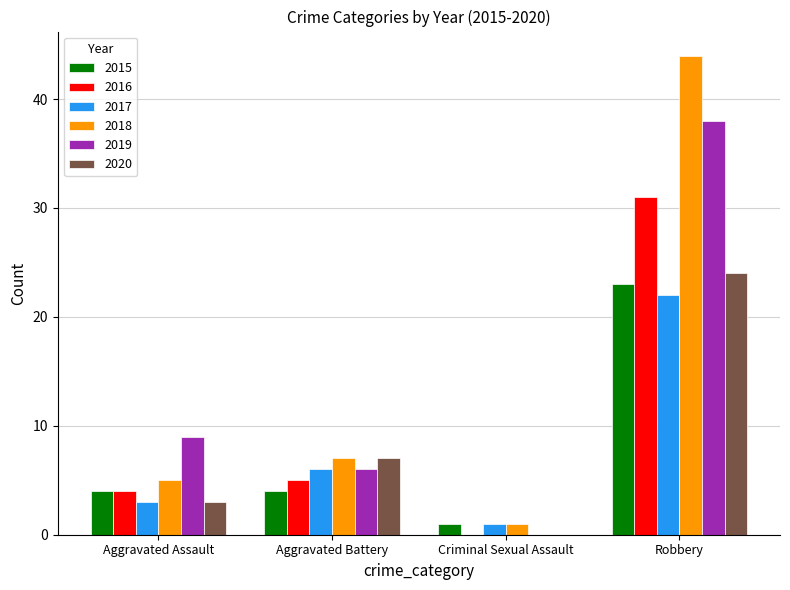

How many groups of bars are there?

4